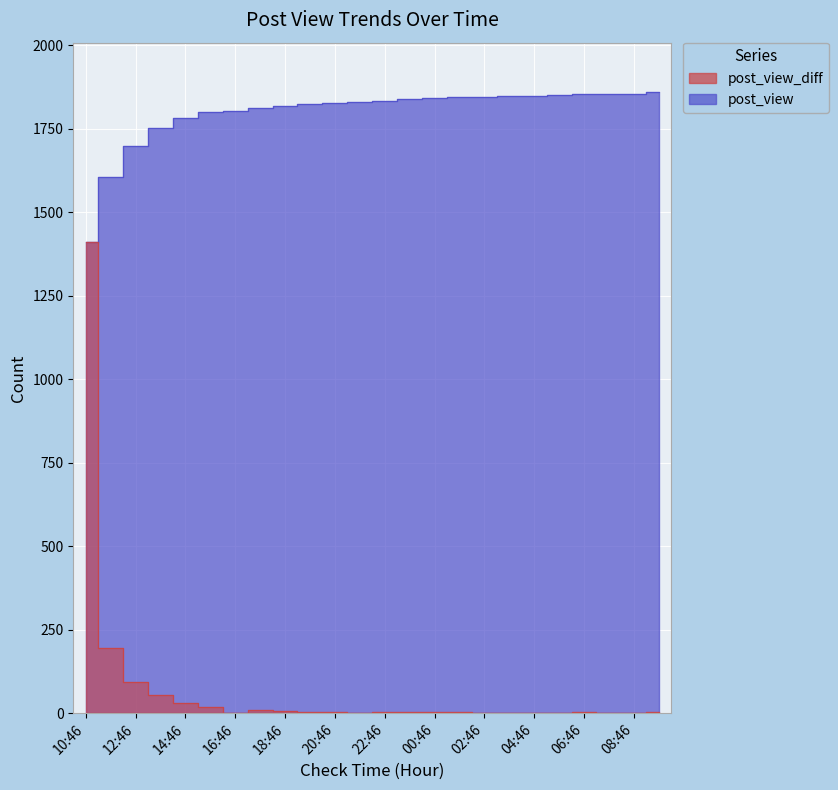

Which series has the largest total across all categories?

post_view